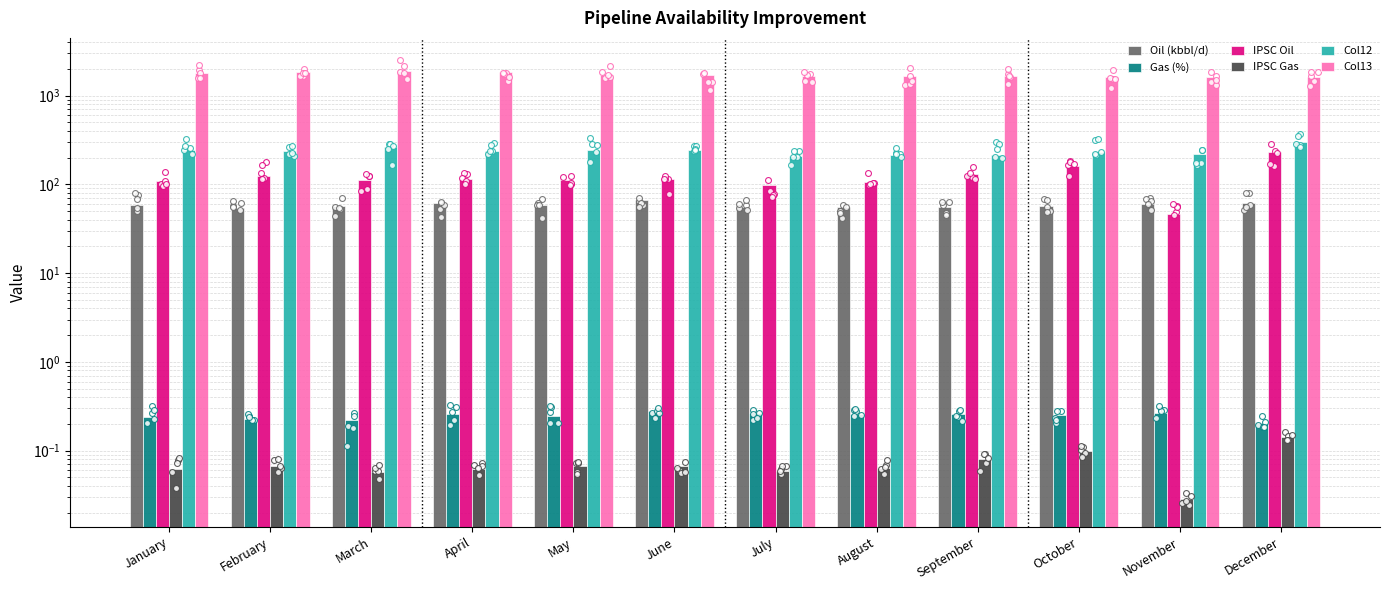

What is the total value across all series at February?

2268.7